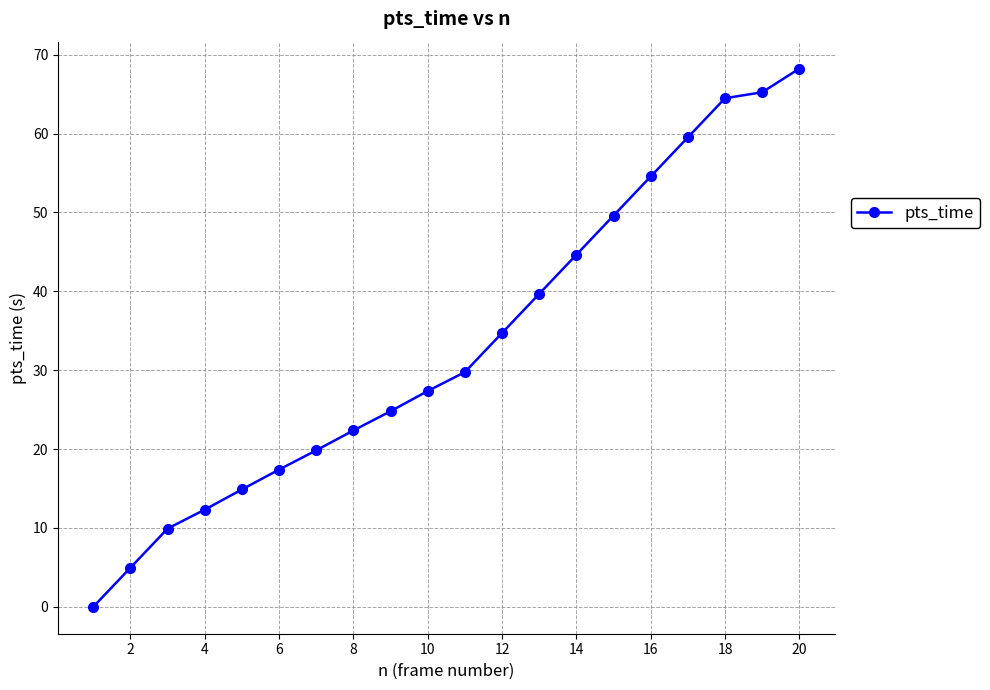

Reading right to left, extract all data points from this chart.

68.2	65.2	64.5	59.5	54.6	49.6	44.6	39.7	34.7	29.8	27.4	24.8	22.4	19.8	17.4	14.9	12.3	9.9	5.0	0.0